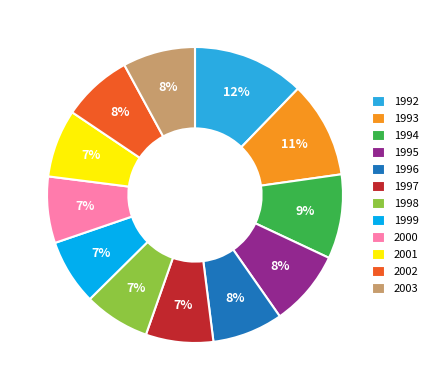

How many segments does this pie chart have?

12